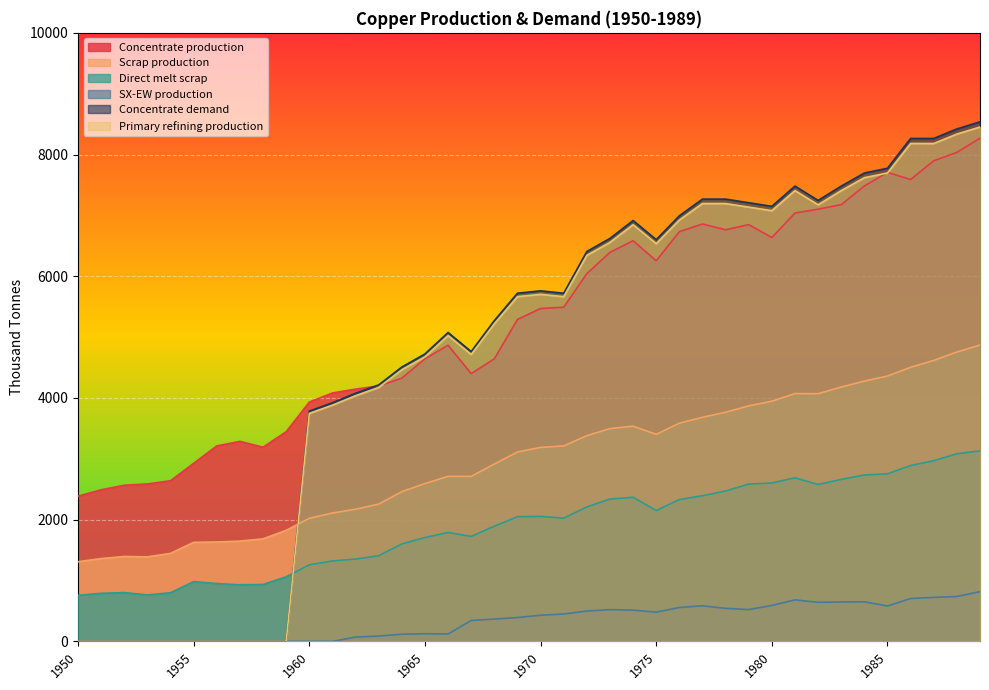

Which category has the highest value across all series?

1989